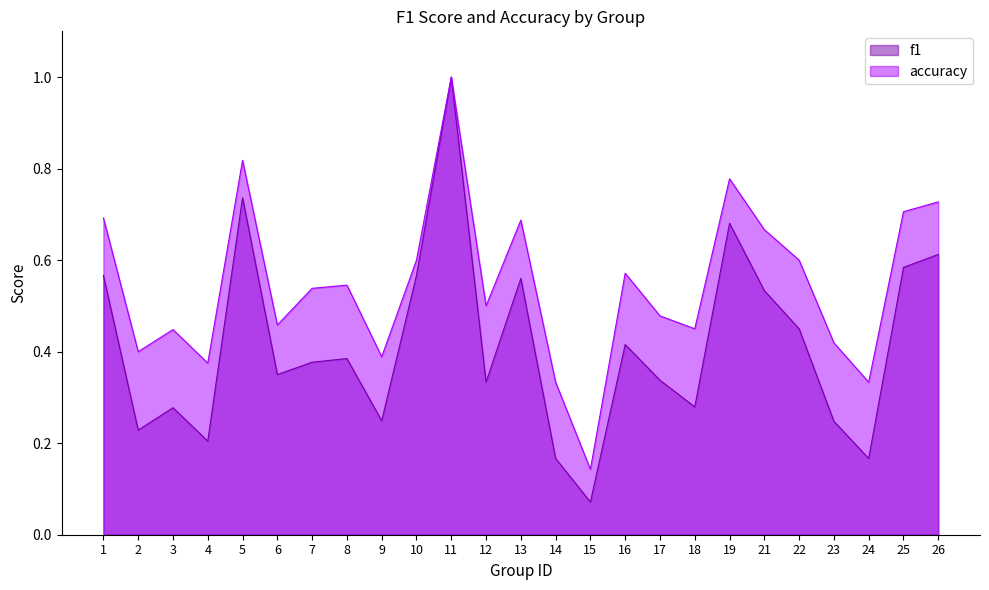

True or false: f1 and accuracy cross at least once.

False